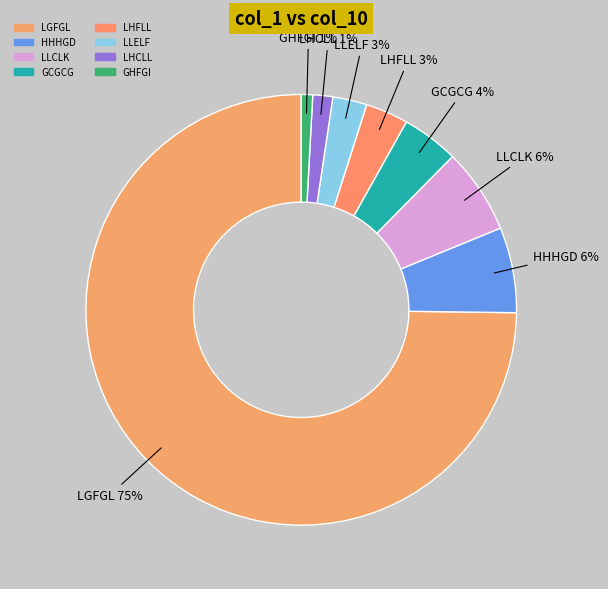

Which slice represents more than half of the pie?

LGFGL